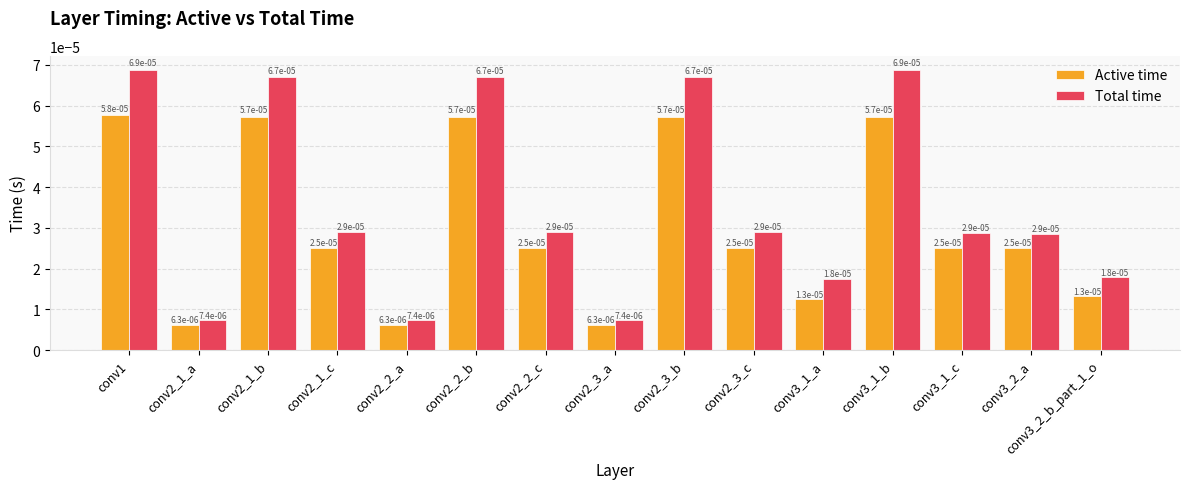

What is the label of the 15th bar from the right?

conv1